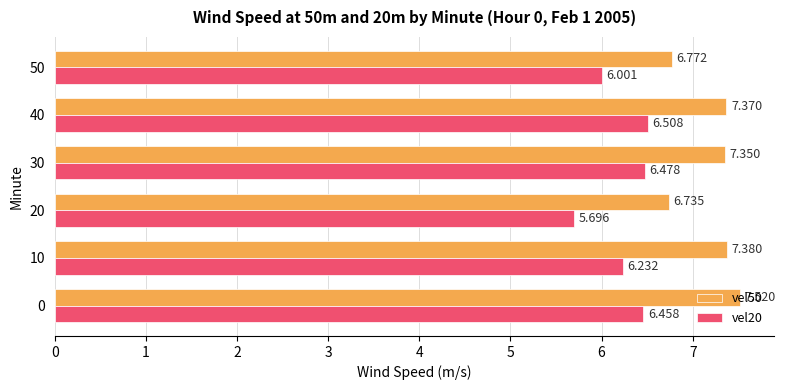

Is the value of vel50 at 40 greater than the value of vel20 at 10?

Yes